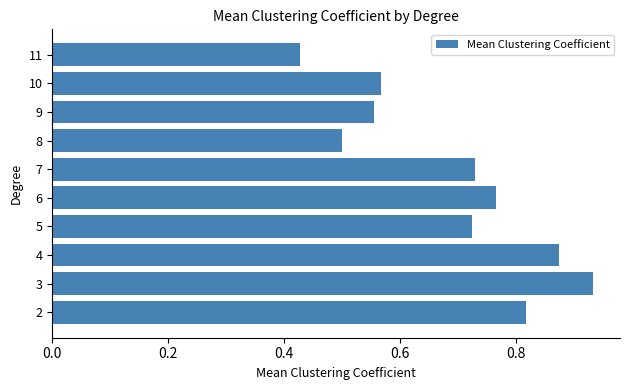

The value at 2 is 0.4. True or false?

False